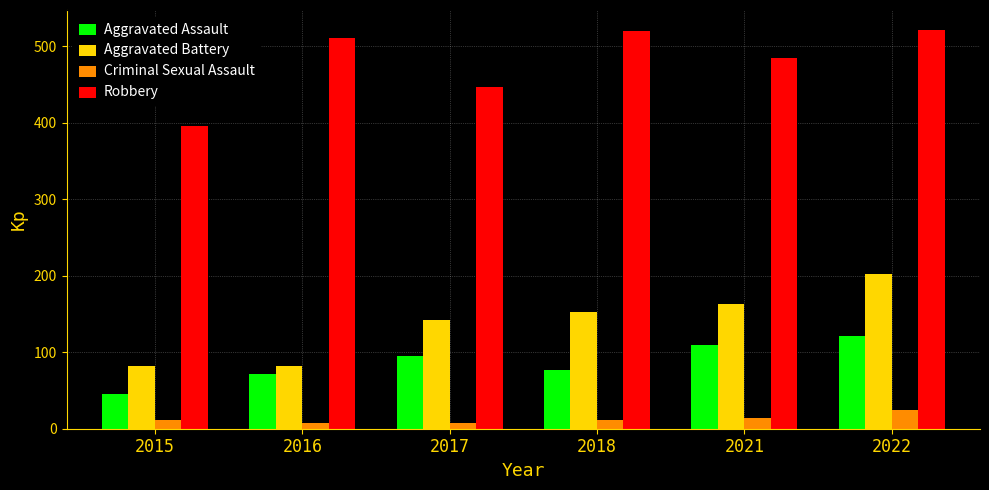

How many bars are there in each group?

4